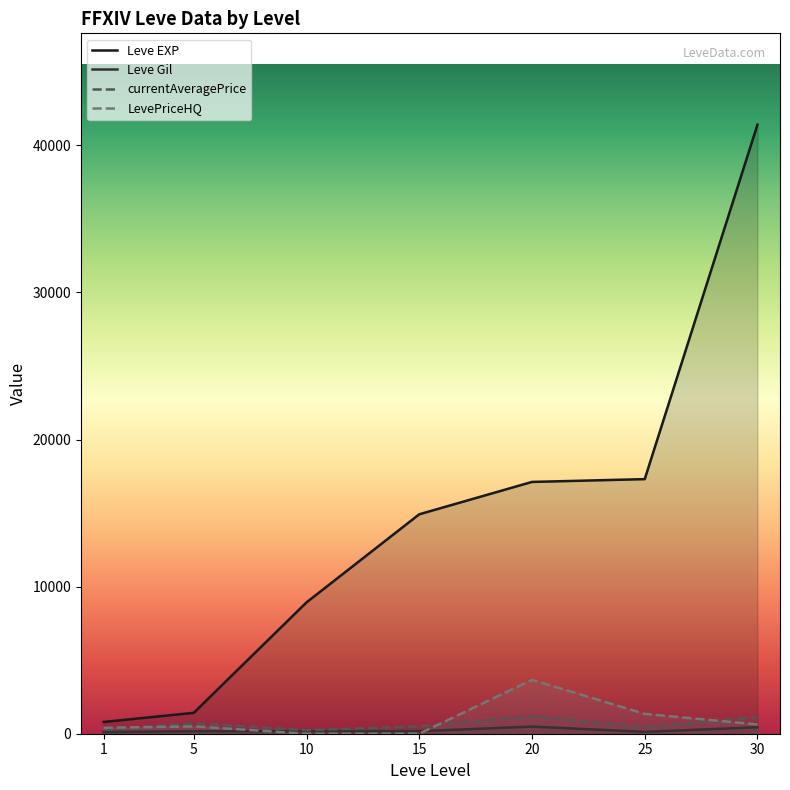

What is the value of the currentAveragePrice point at the 4th from the left?

499.0